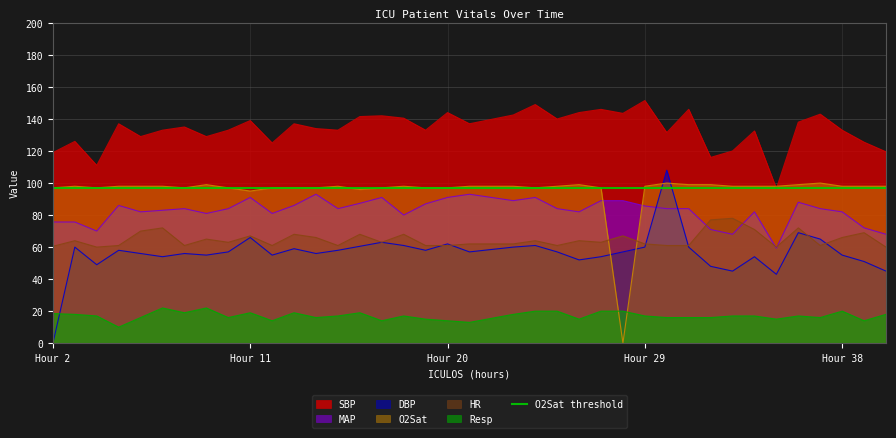

True or false: O2Sat and SBP intersect in this chart.

True